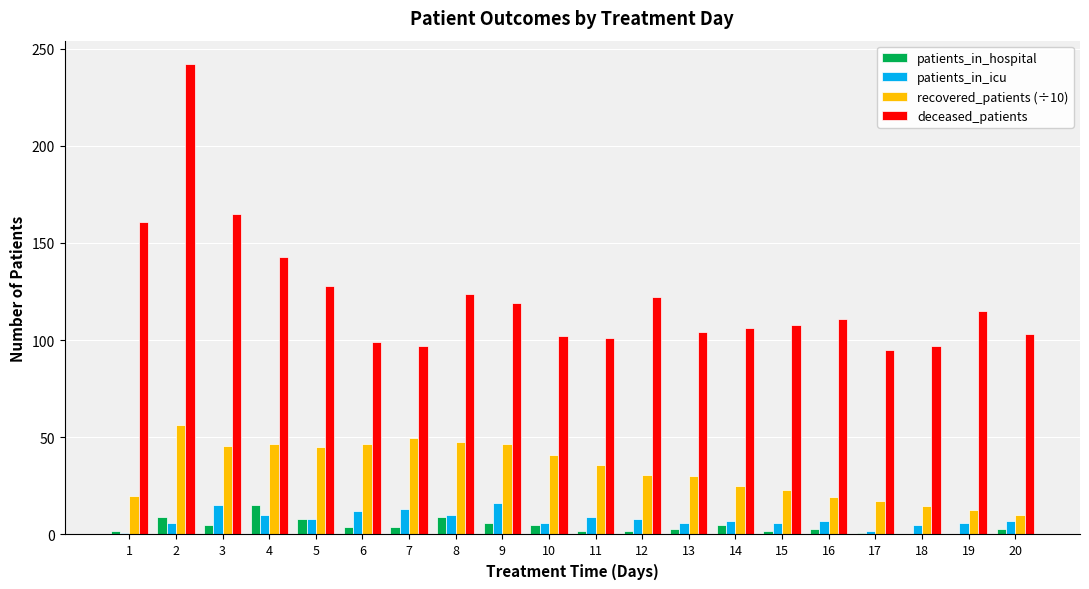

How many categories are shown in the chart?

20